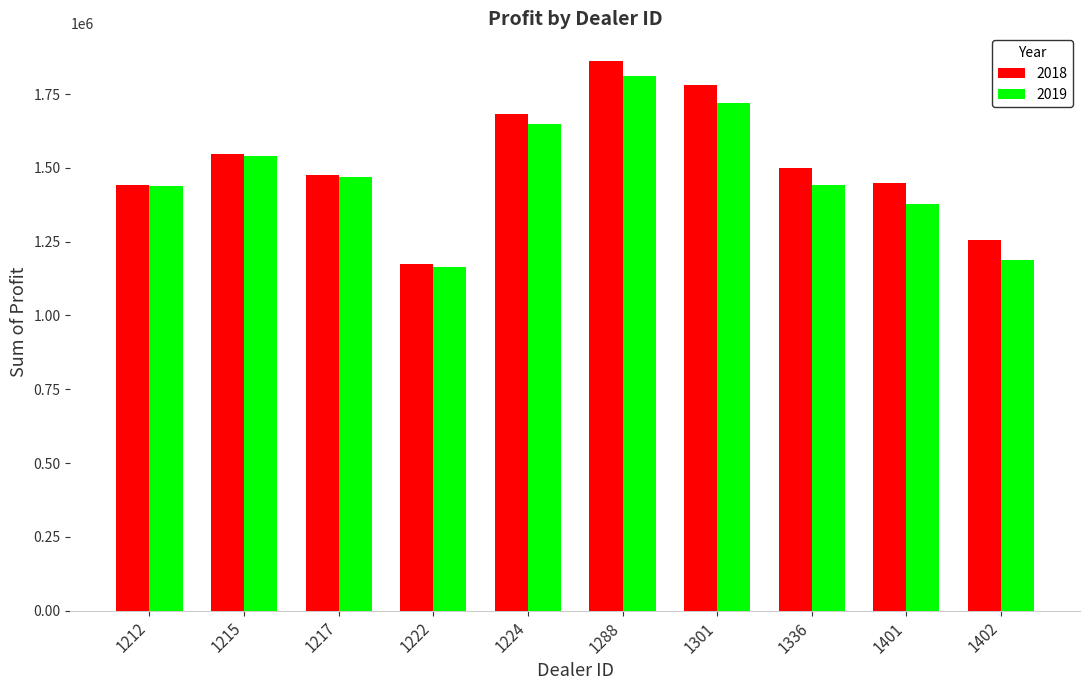

How many bars are there in total?

20